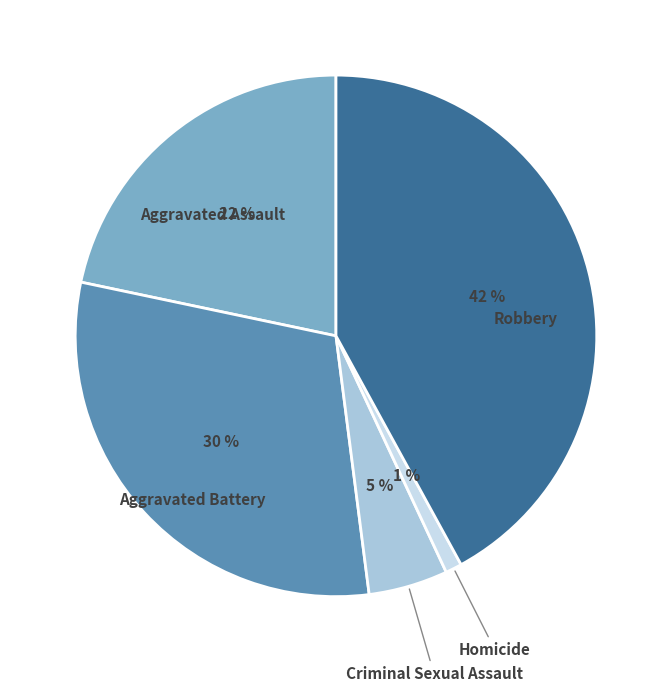

To the nearest percent, what is the average slice percentage?

20%